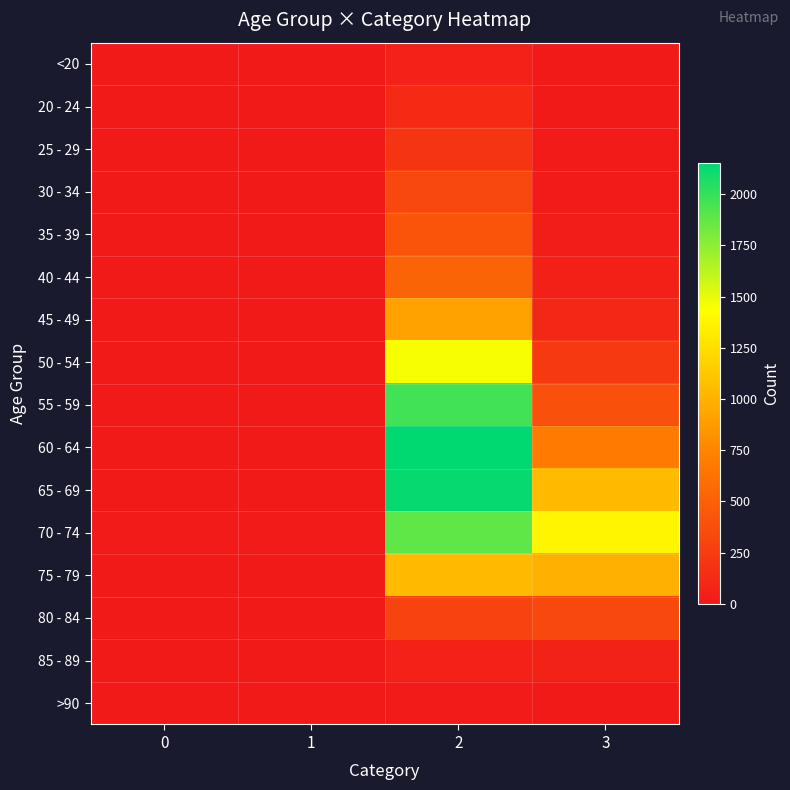

How many distinct data groups are displayed?

16